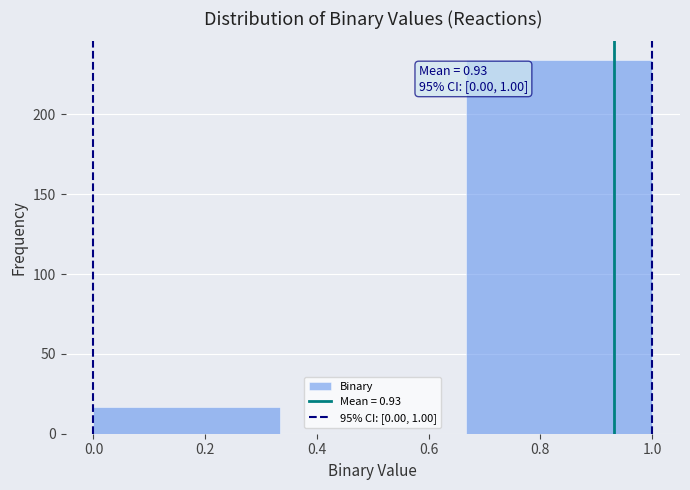

Which range on the x-axis has the tallest bar?

0.66 to 1.00